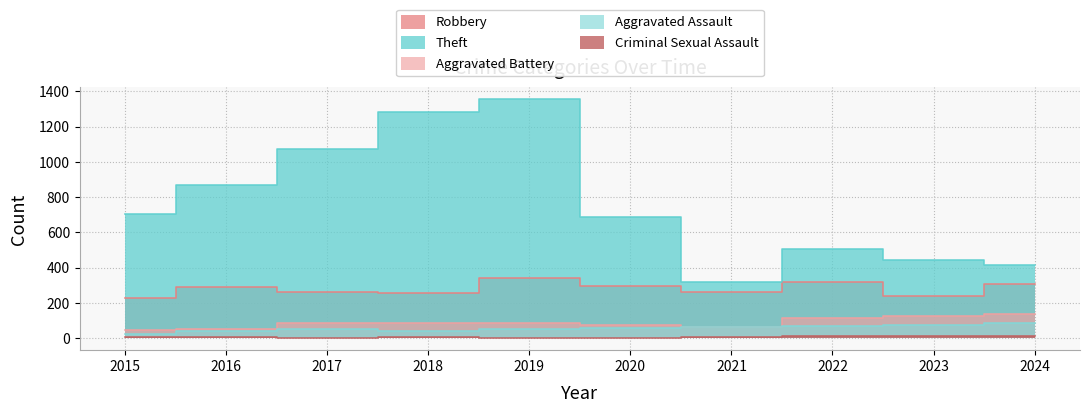

At how many categories does at least one series exceed 430?

8